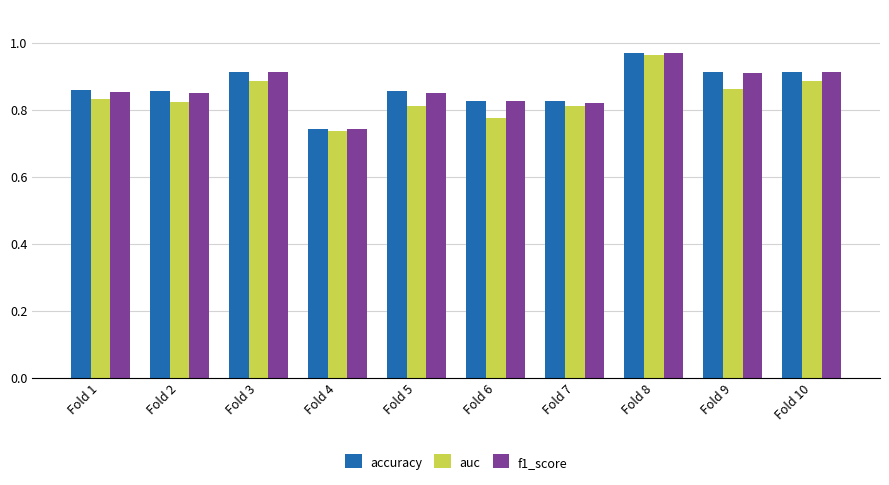

What are all the series names shown in the legend?

accuracy, auc, f1_score